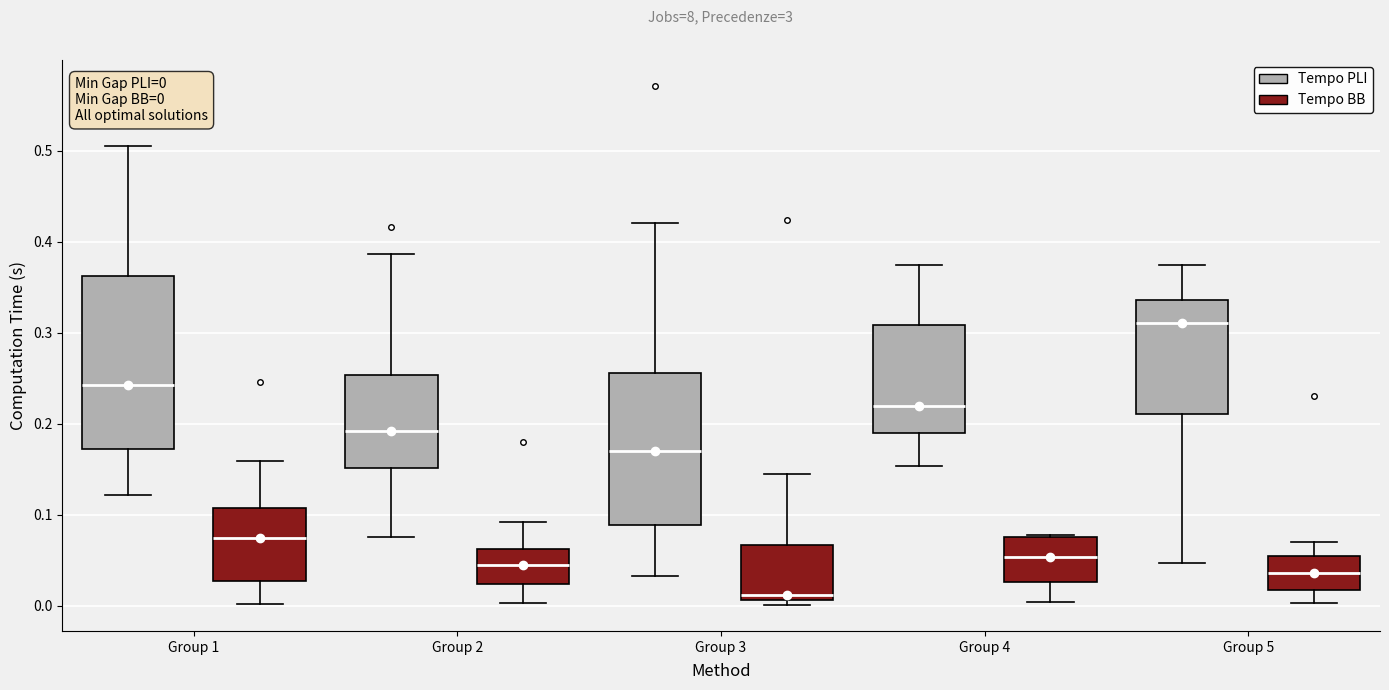

Which box is the tallest, from its lower edge to its upper edge?

Group 1 (Tempo PLI)